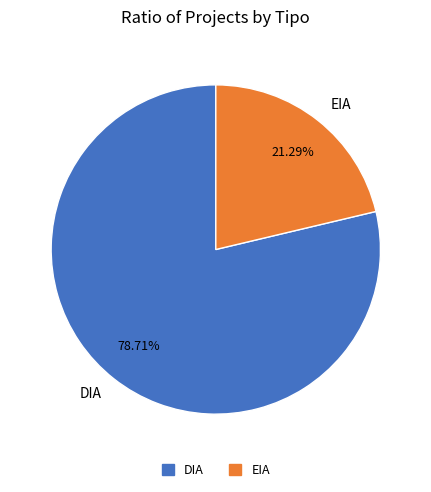

Which category has the smallest portion of the pie?

EIA